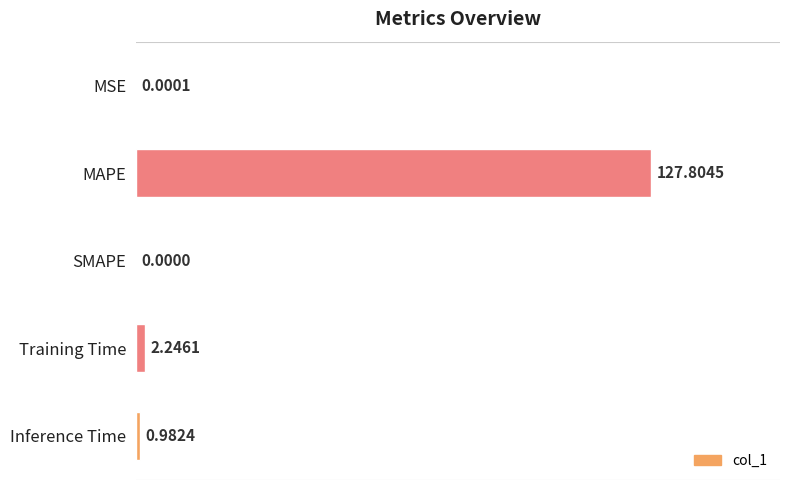

Which label corresponds to the largest value in the chart?

MAPE